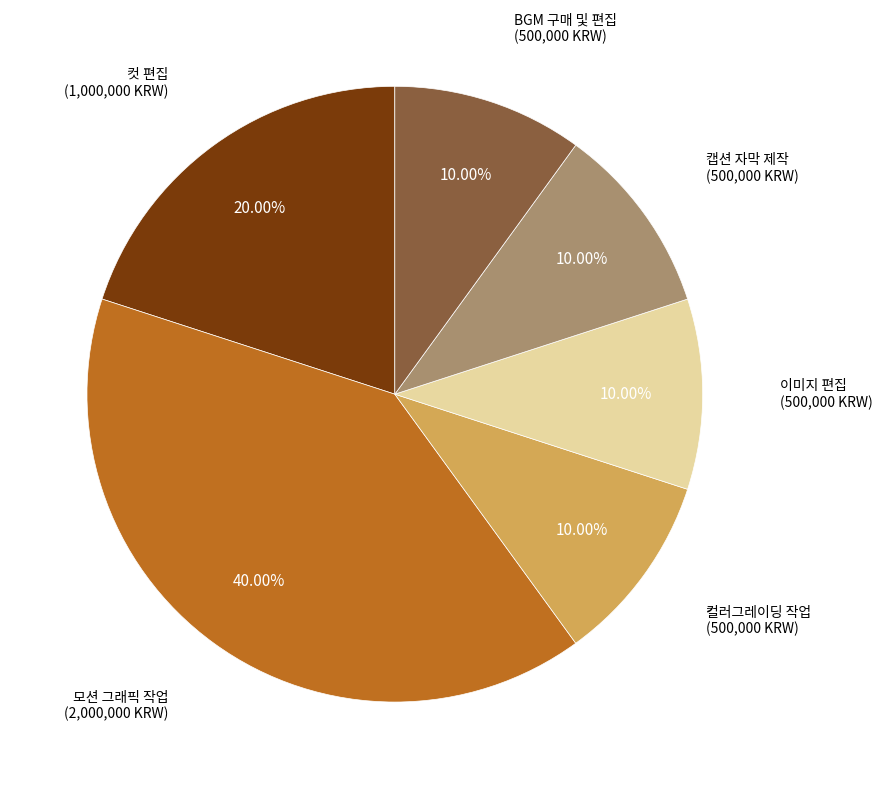

Does any single category account for the majority?

No